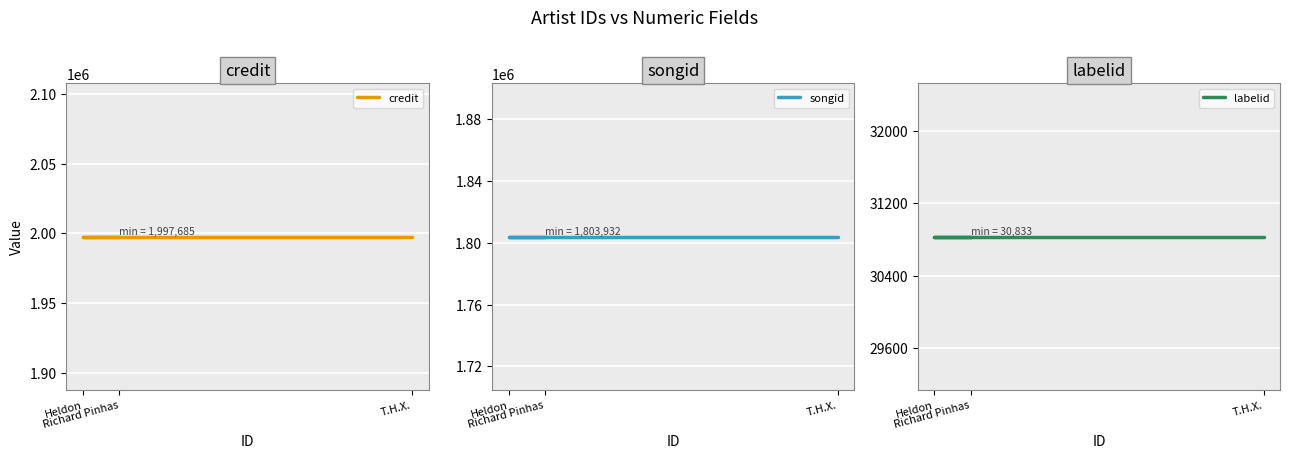

What is the label of the 2nd point from the right?

Heldon